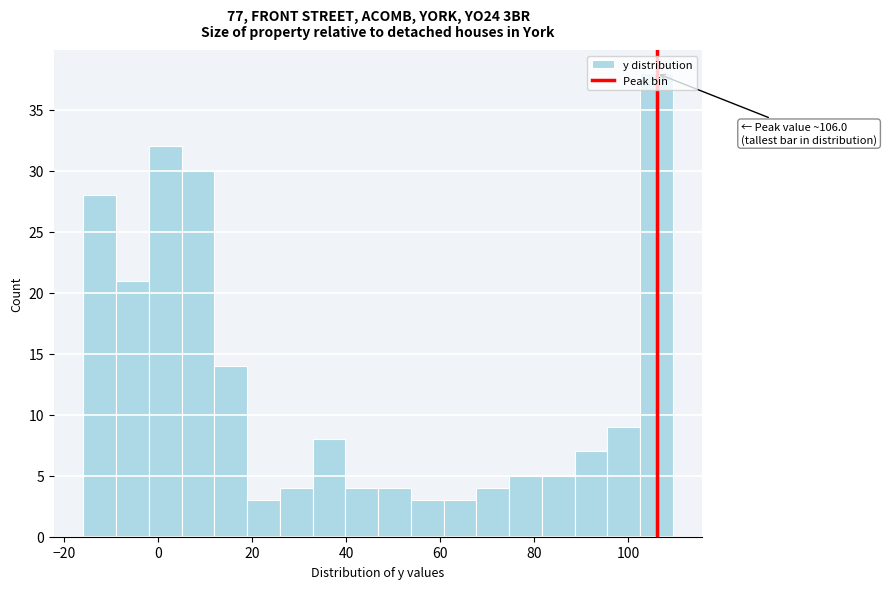

Around what value on the x-axis is the tallest bar? Give the approximate position of its centre, as read against the axis.

106